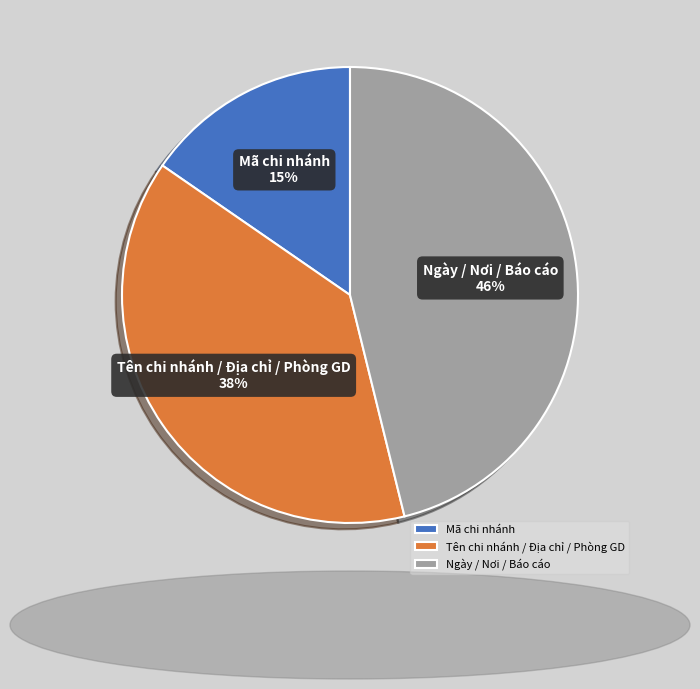

Approximately how many times larger is the value at Mã chi nhánh compared to Tên chi nhánh / Địa chỉ / Phòng GD?

0.4